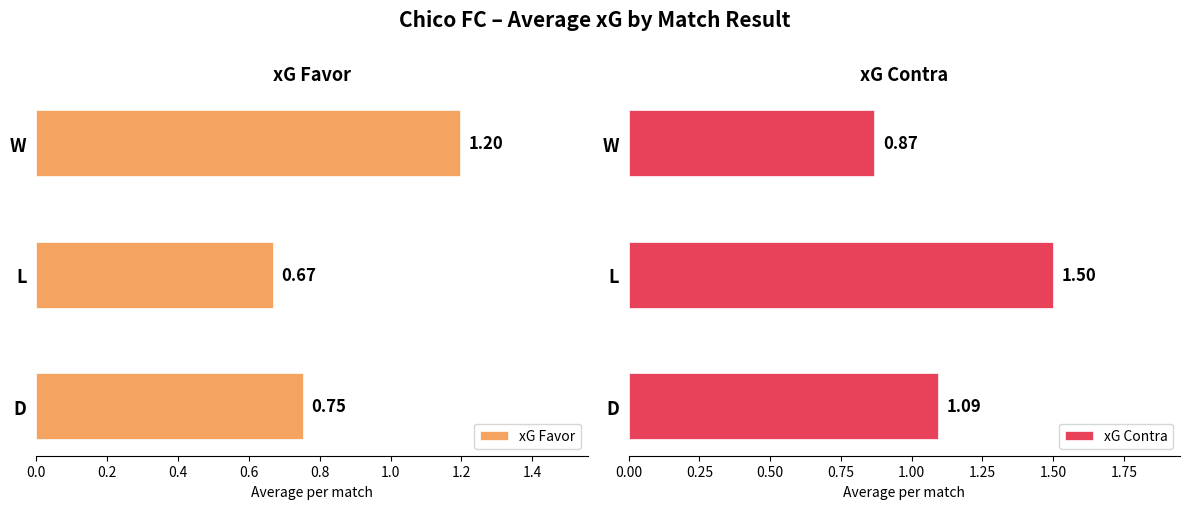

Does the chart contain any negative values?

No